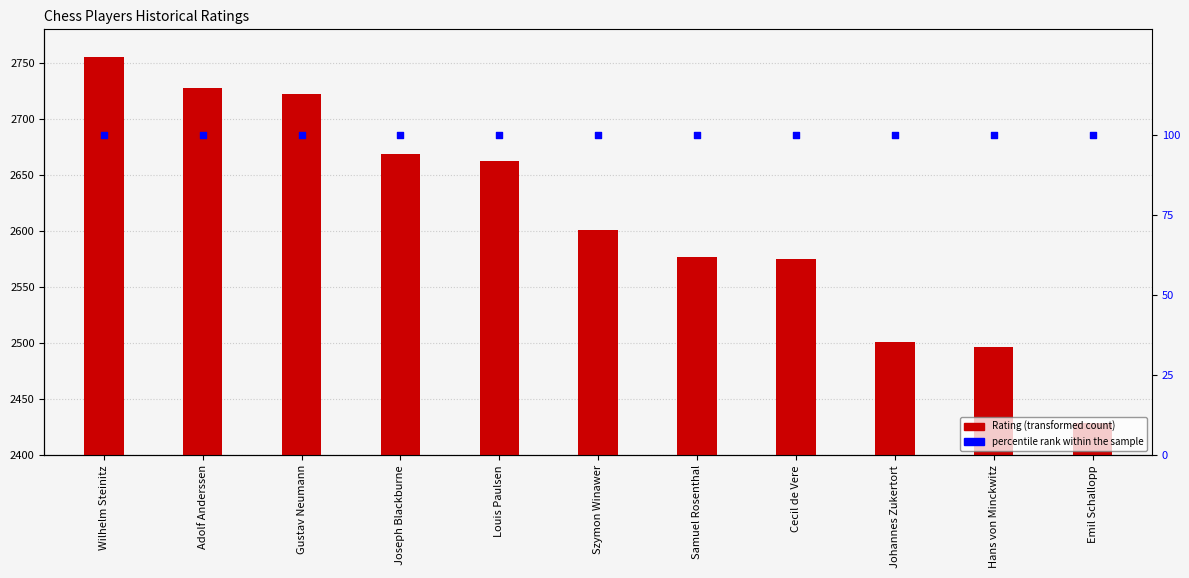

What is the total value across all series at Cecil de Vere?

2675